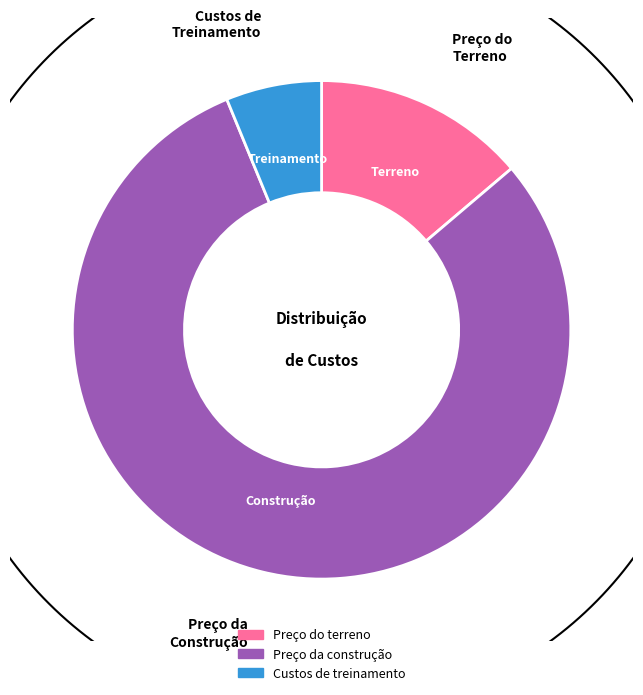

Approximately how many times larger is the value at Custos de treinamento compared to Preço da construção?

0.1